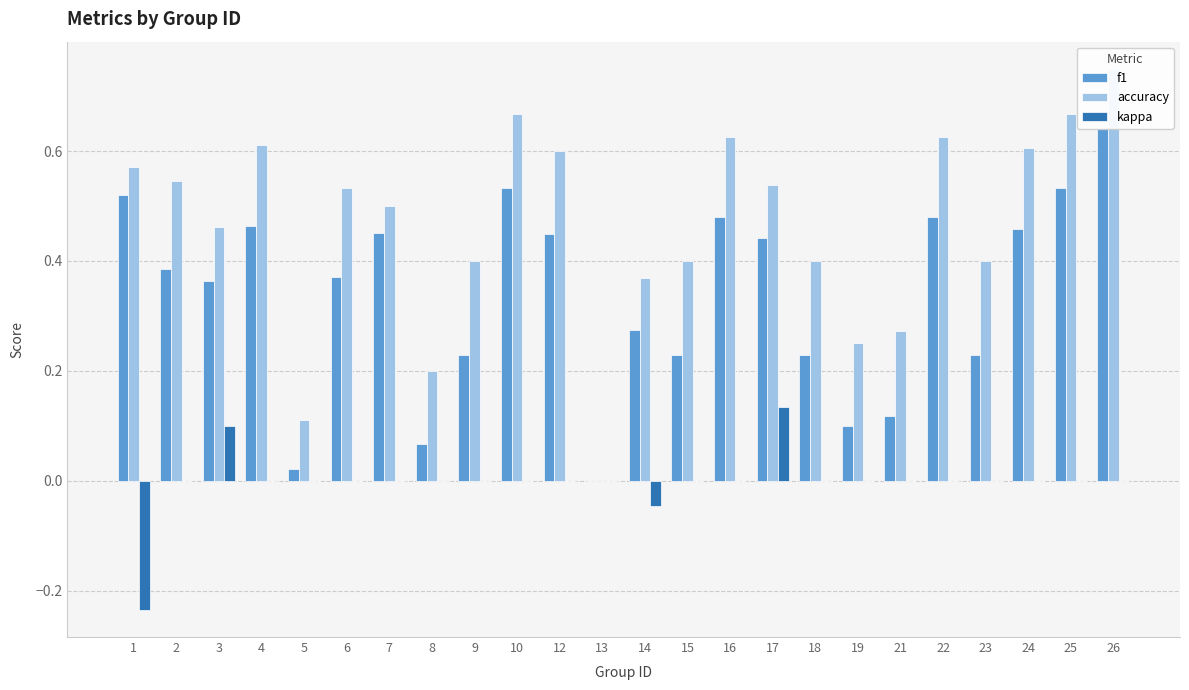

At which category is the sum across all series the highest?

26